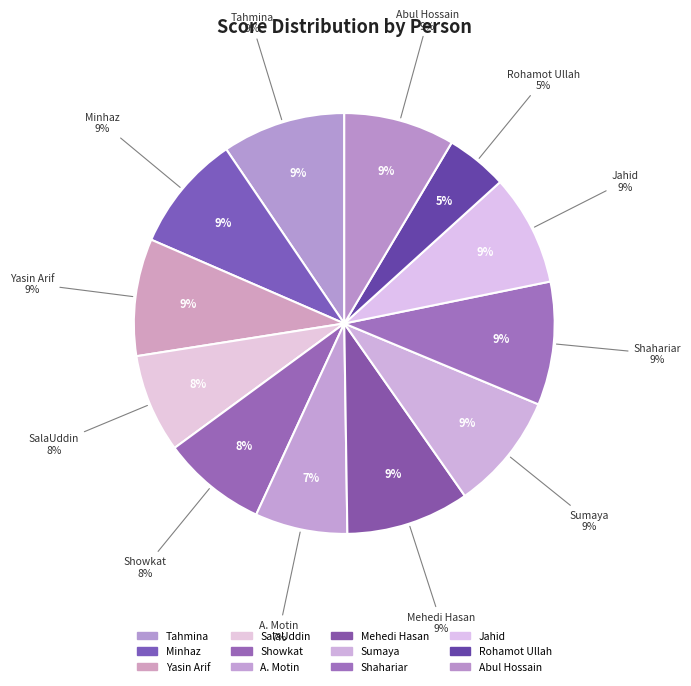

To the nearest percent, what percentage of the pie is Mehedi Hasan?

9%